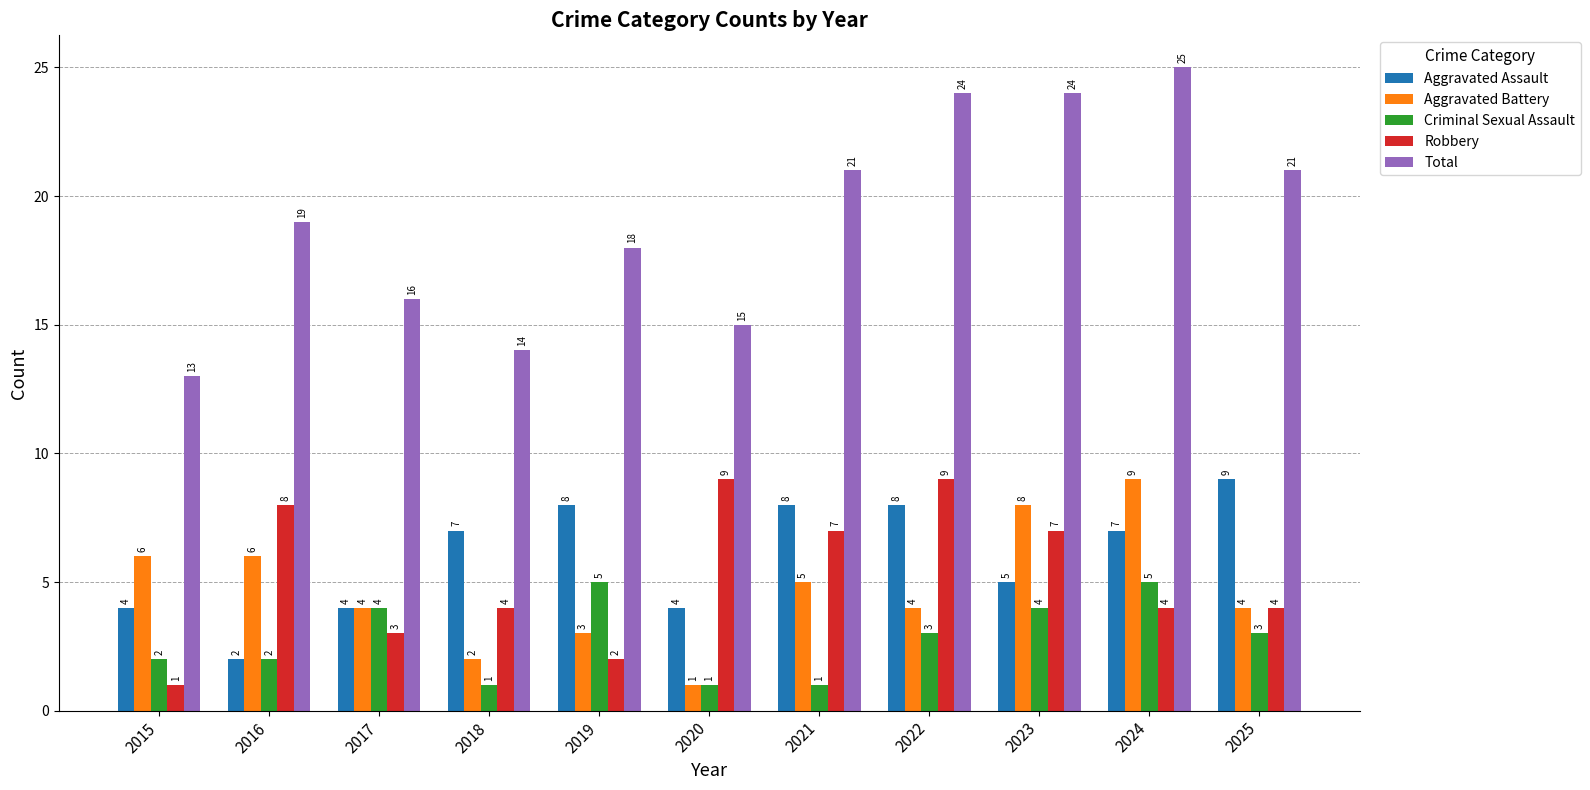

How many groups of bars are there?

11